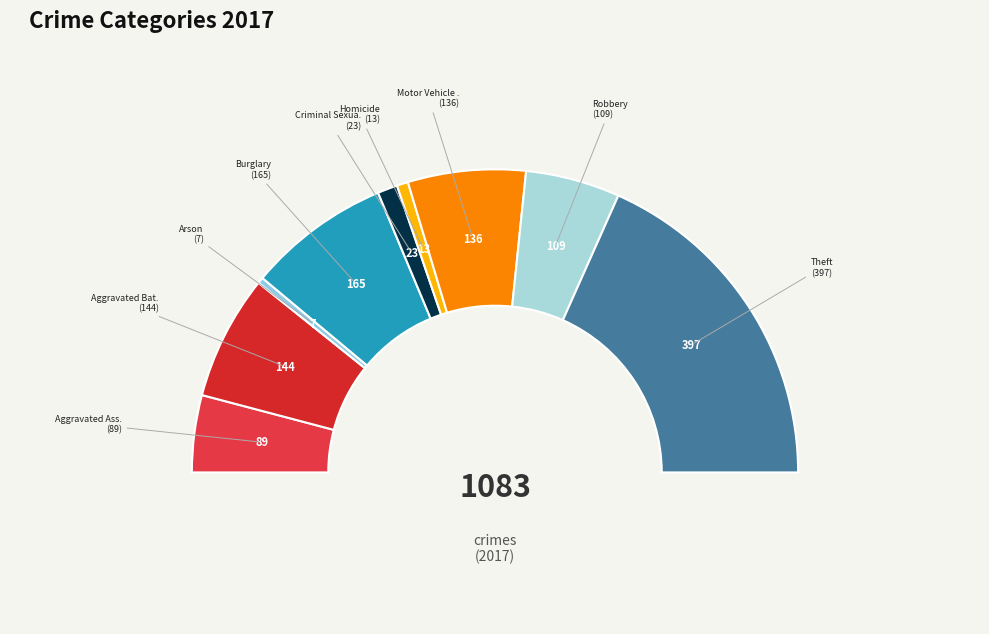

Rank the categories by value from lowest to highest.

Arson, Homicide, Criminal Sexual Assault, Aggravated Assault, Robbery, Motor Vehicle Theft, Aggravated Battery, Burglary, Theft